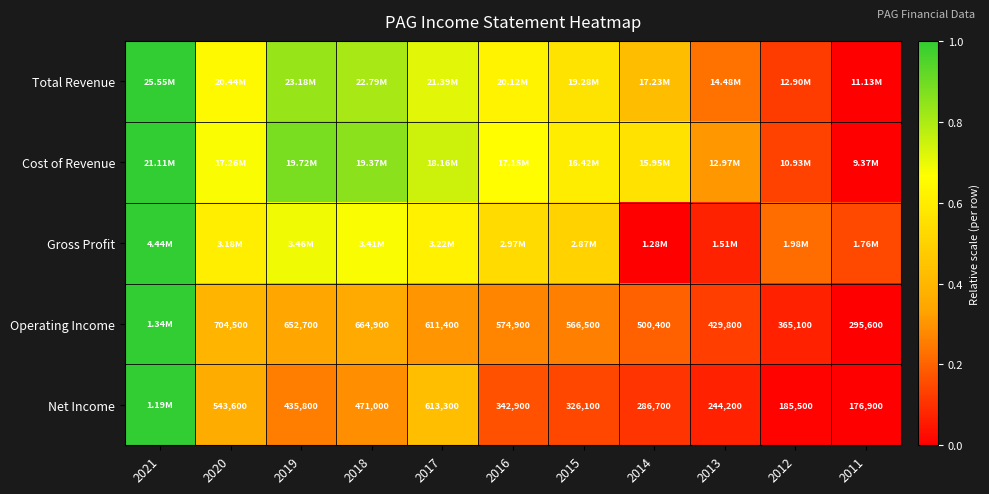

Rank the categories by Operating Income value from highest to lowest.

2021, 2020, 2018, 2019, 2017, 2016, 2015, 2014, 2013, 2012, 2011